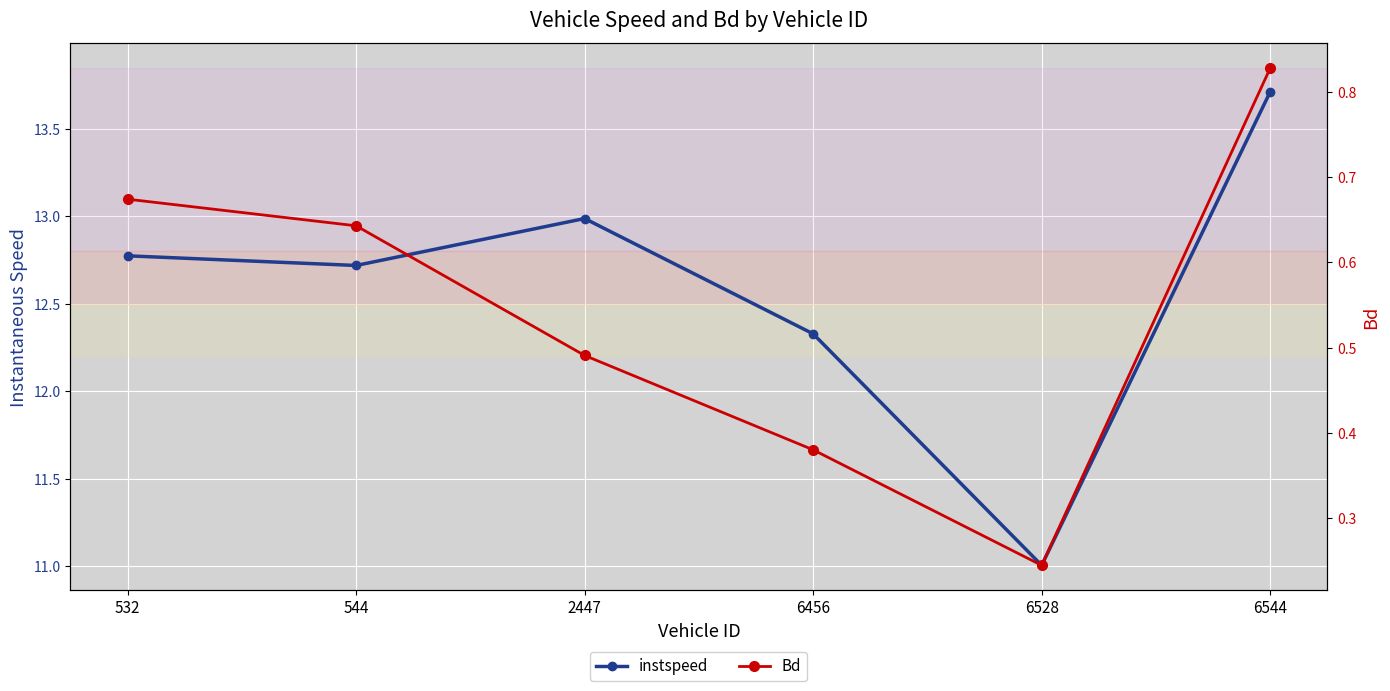

In instspeed, how many points are lower than both neighbors (excluding endpoints)?

2